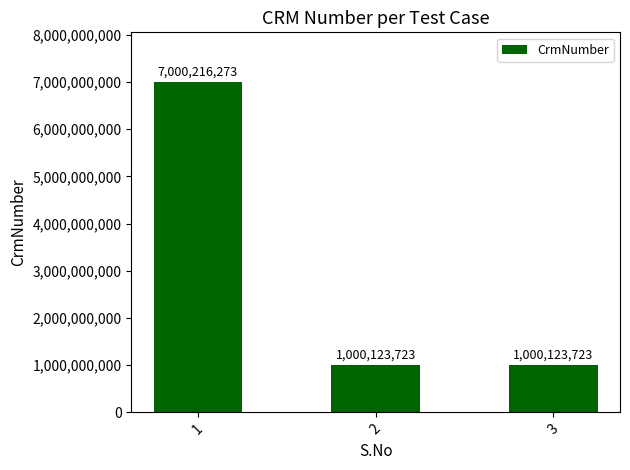

What is the value of the 3rd bar from the left?

1000123723